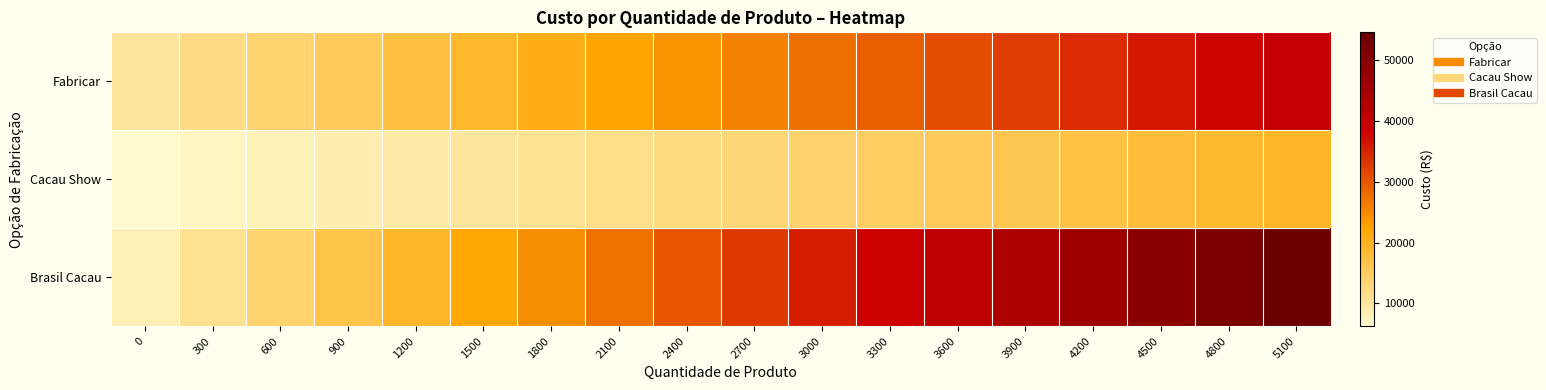

Which series has the largest total across all categories?

Brasil Cacau